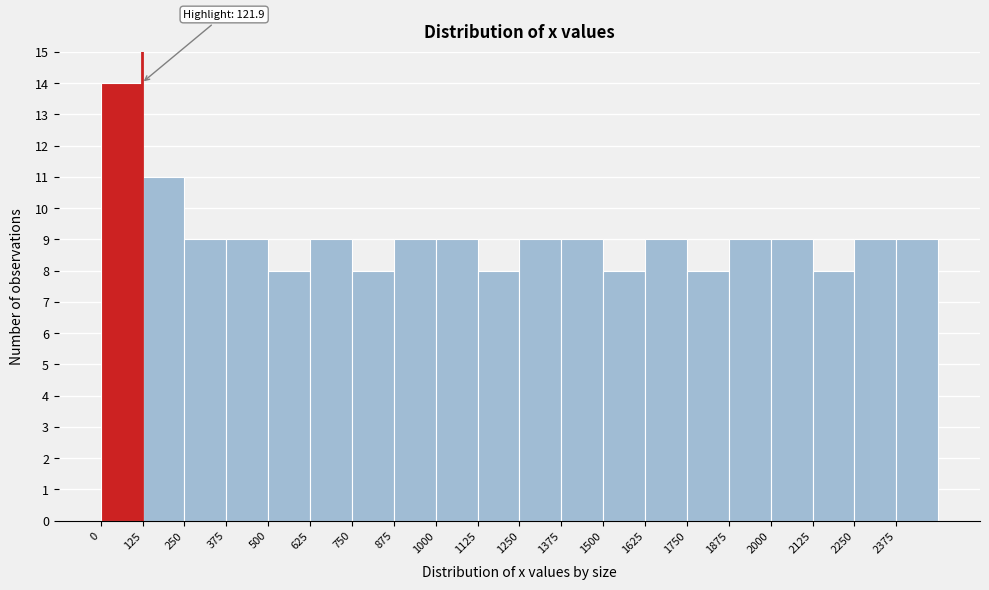

Which range on the x-axis has the tallest bar?

0 to 125